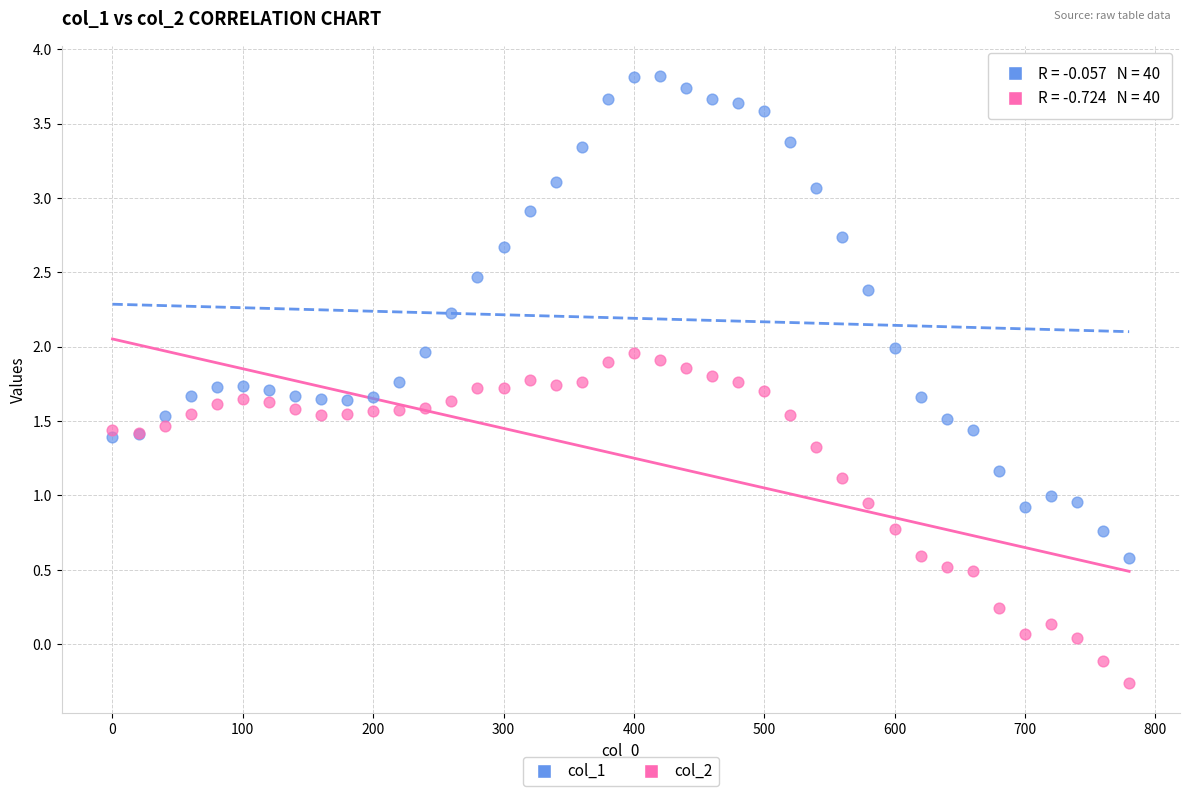

What are all the series names shown in the legend?

col_1, col_2